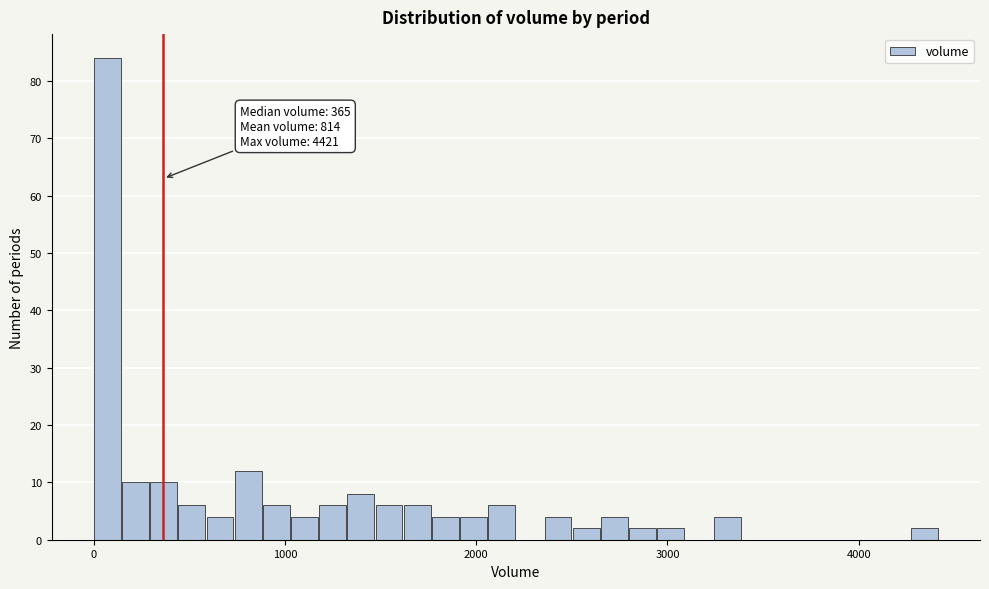

Around what value on the x-axis is the tallest bar? Give the approximate position of its centre, as read against the axis.

100